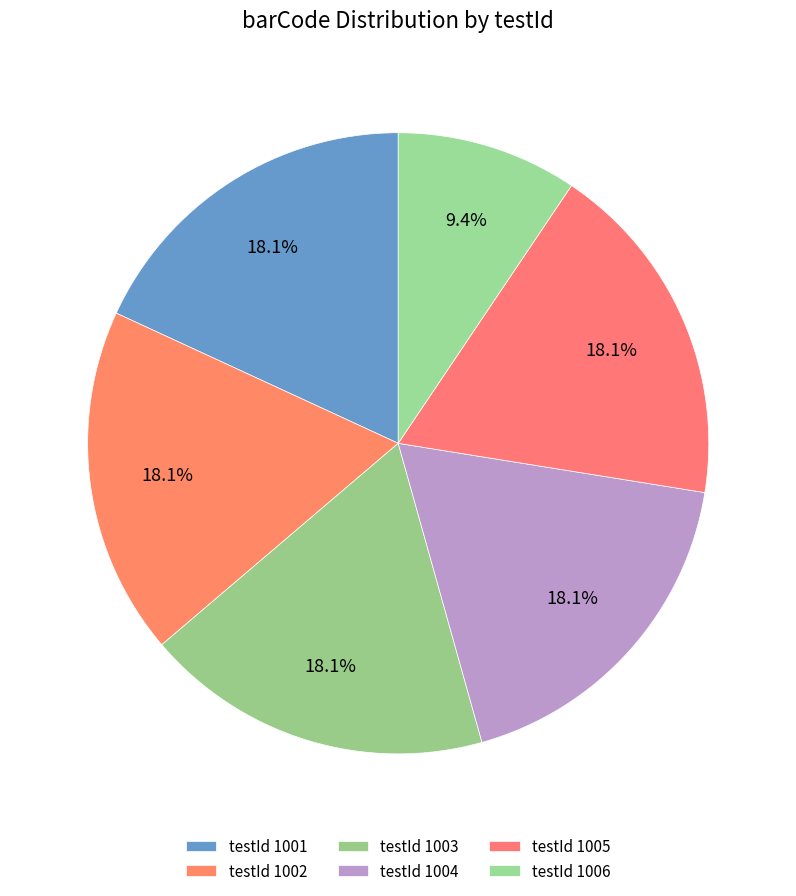

How many slices are in this pie chart?

6